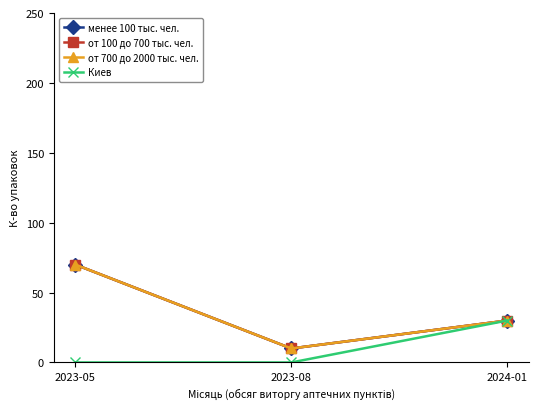

Is the value of от 100 до 700 тыс. чел. at 2023-08 greater than the value of Киев at 2023-05?

Yes